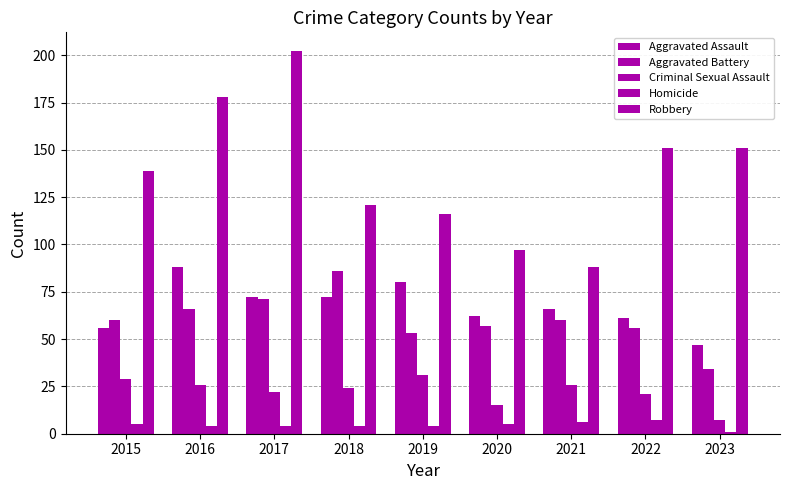

What is the value of the Homicide bar at the 8th from the left?

7